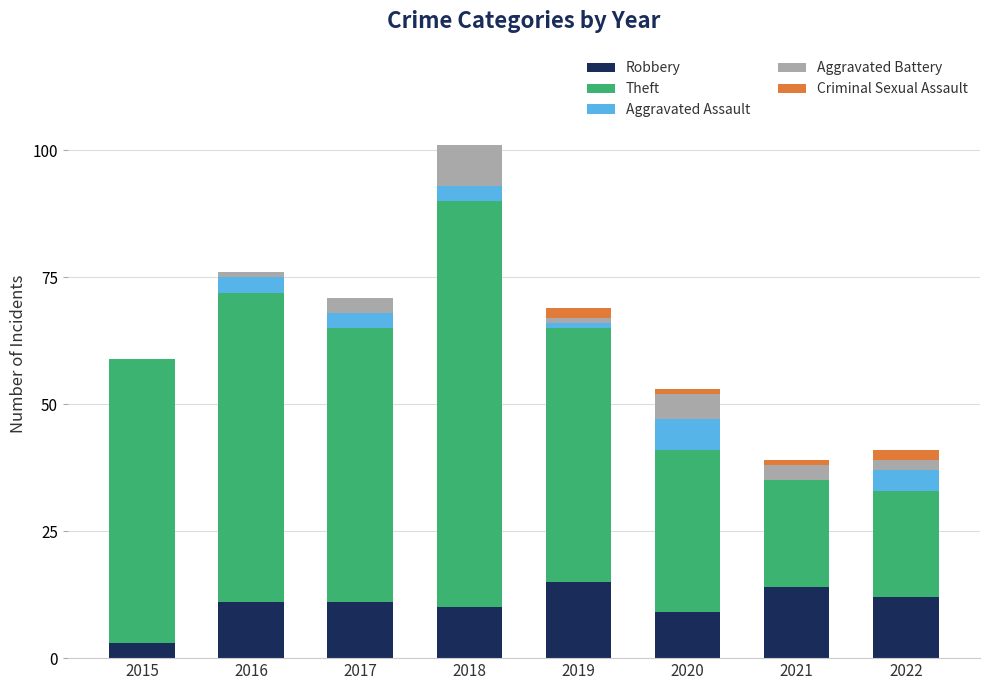

What is the sum of all Robbery values?

85